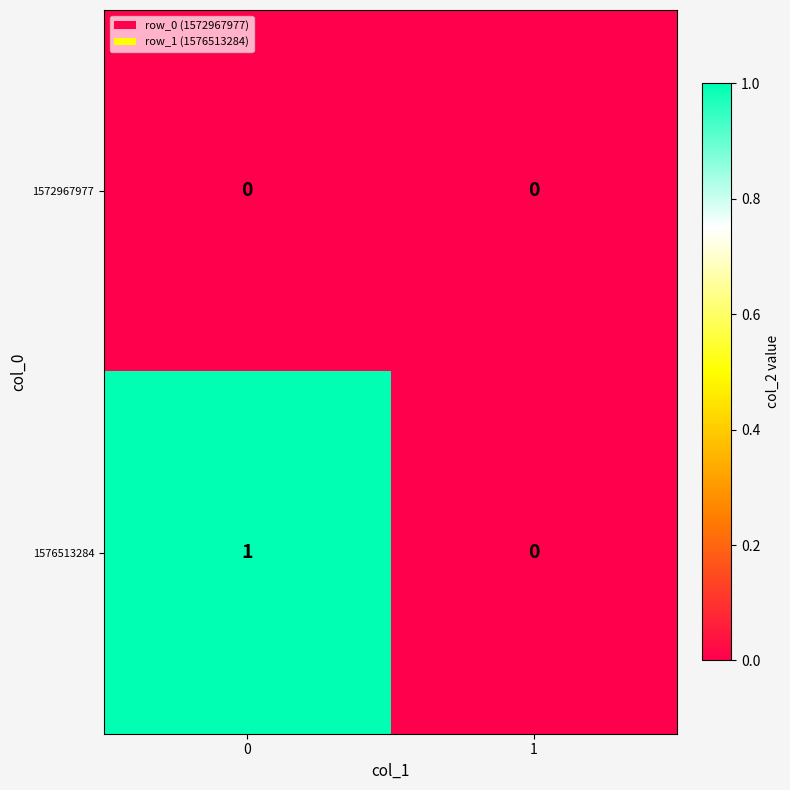

Reading right to left, what are all the values shown in this chart?

1572967977: 1=0	0=0
1576513284: 1=0	0=1